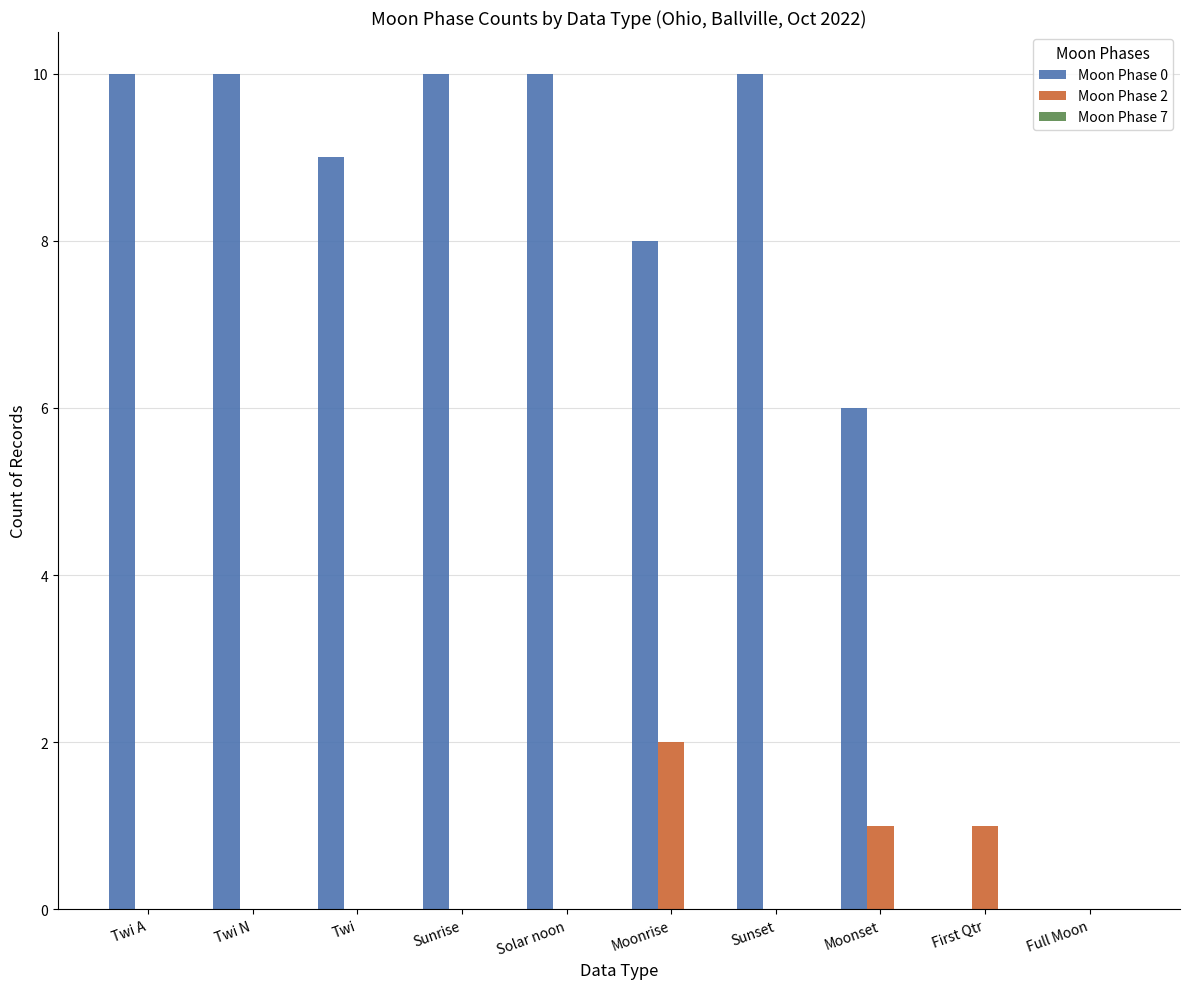

Between Moonrise and Moonset, which series saw the biggest shift?

Moon Phase 0